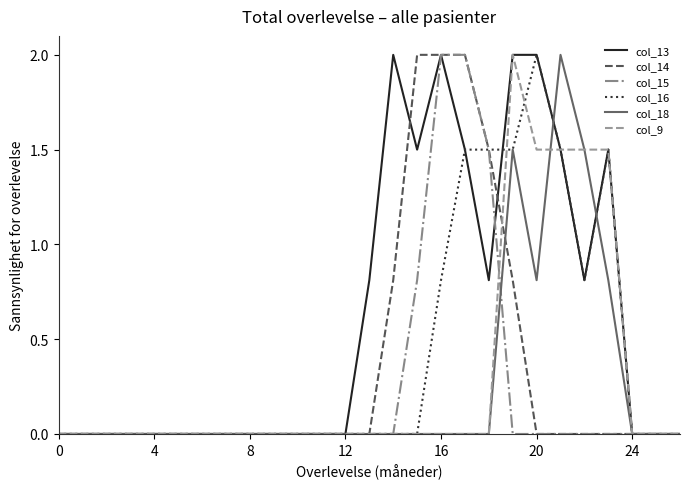

Which series has the largest total across all categories?

col_13